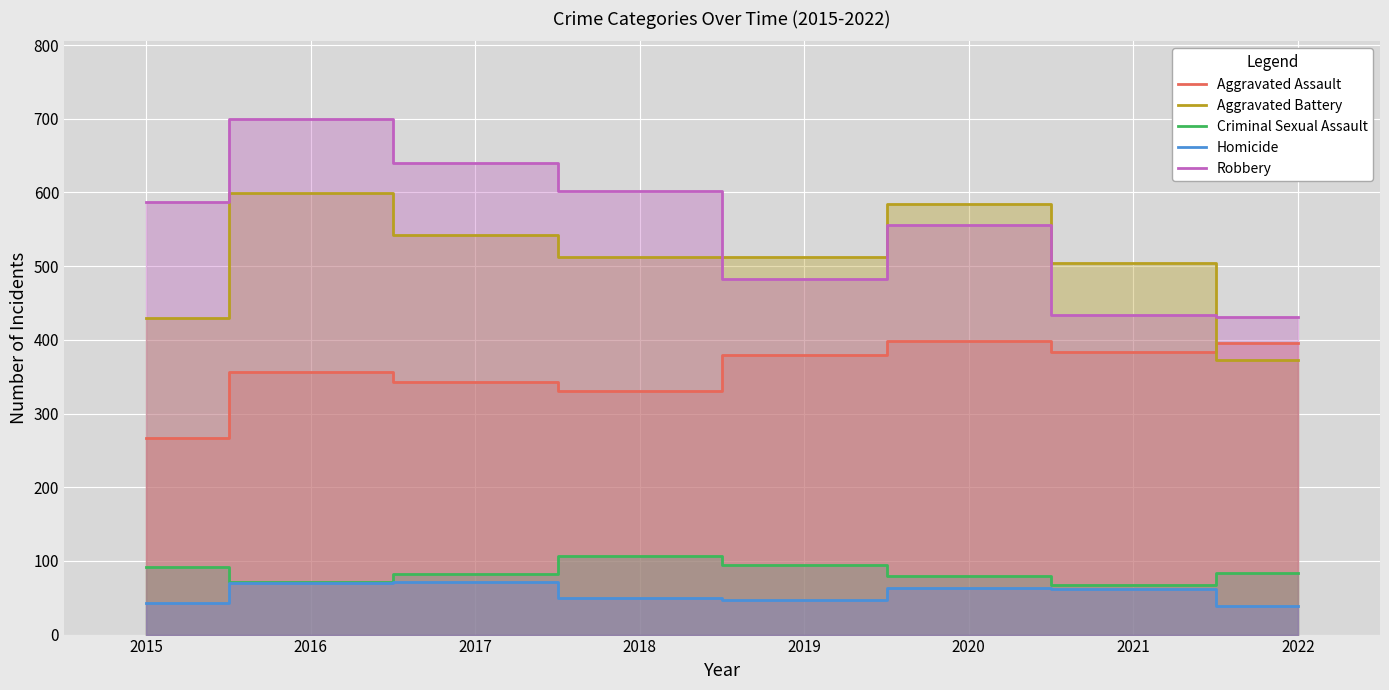

In Criminal Sexual Assault, how many points are lower than both neighbors (excluding endpoints)?

2